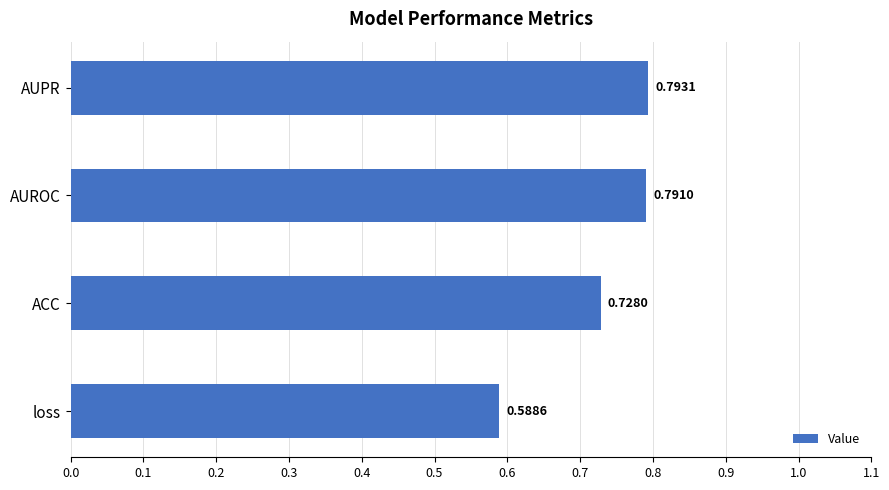

At which label is the value closest to 0?

loss